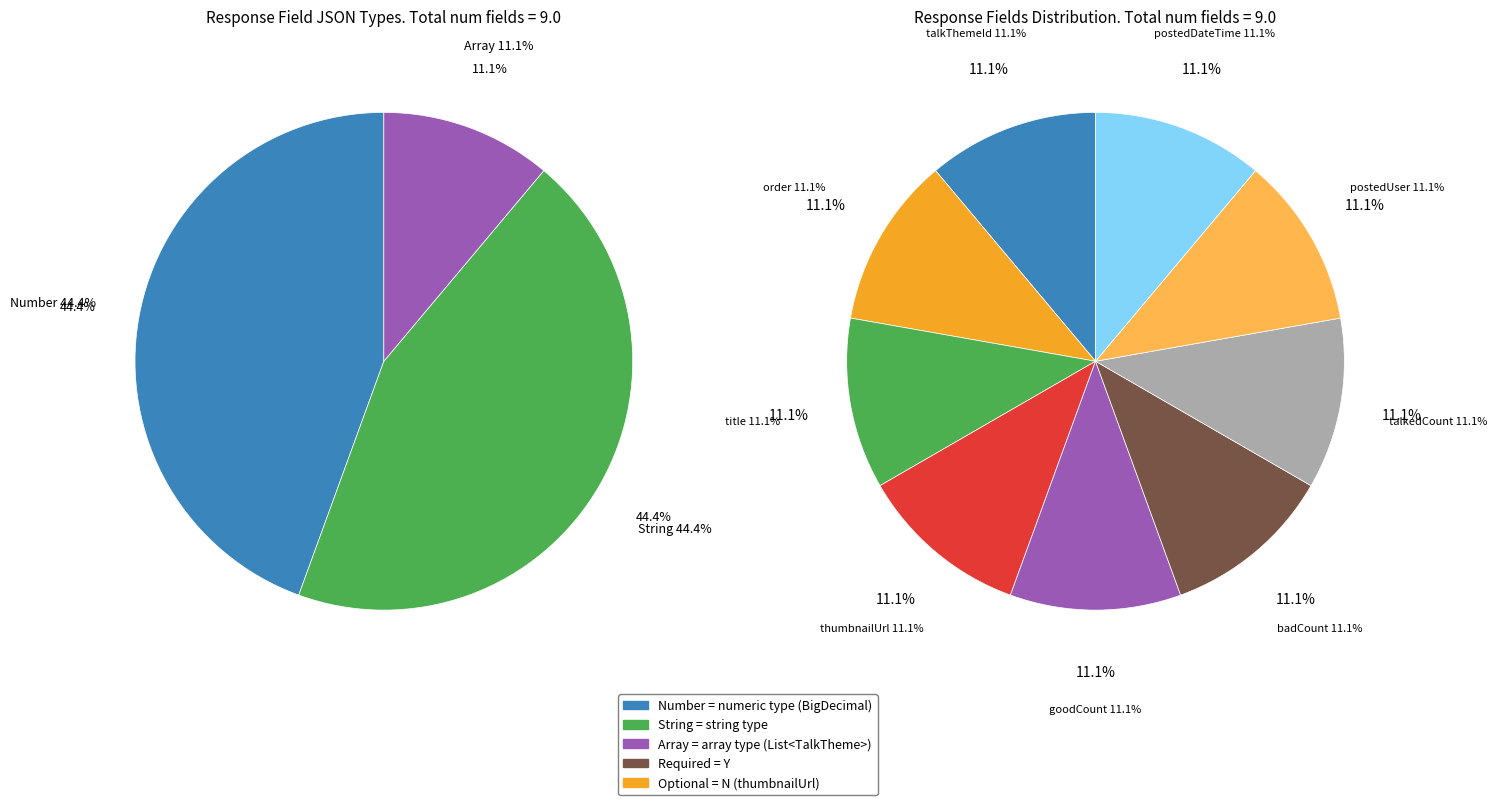

Rank the categories by value from lowest to highest.

talkThemeId, order, title, thumbnailUrl, goodCount, badCount, talkedCount, postedUser, postedDateTime